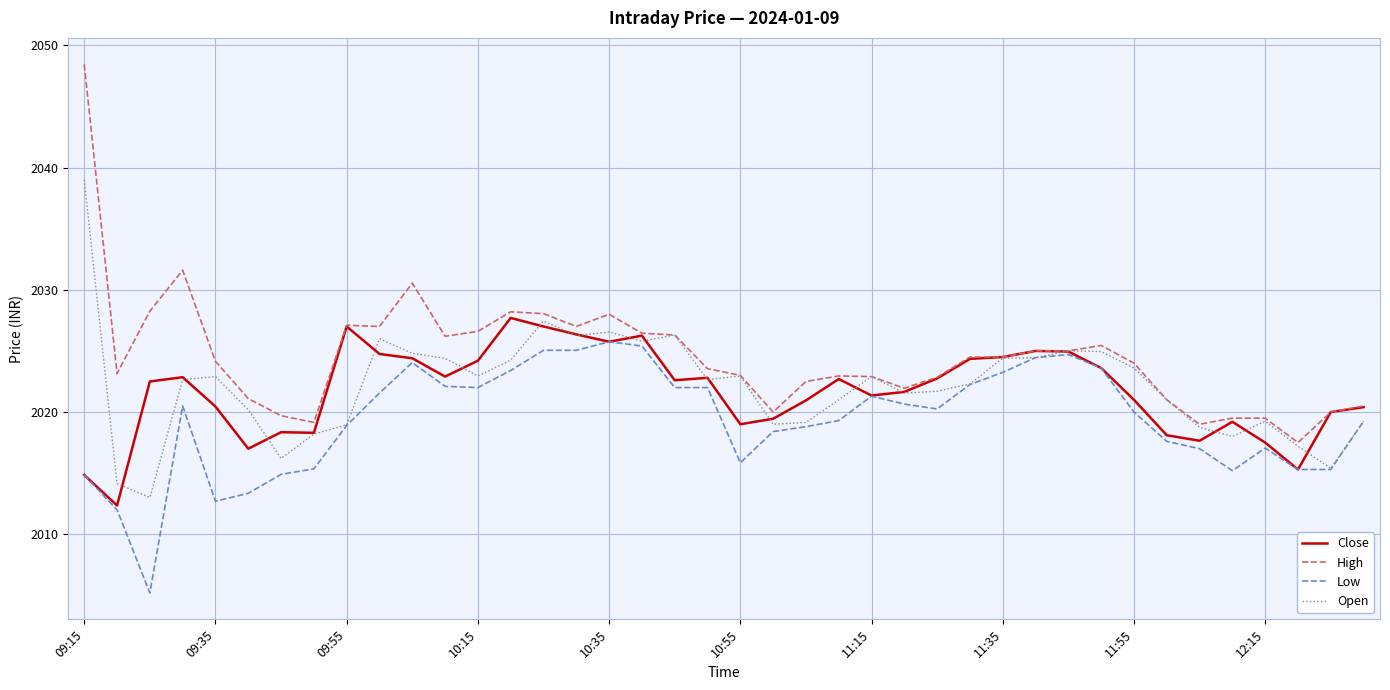

Does the chart display data point markers on the line(s)?

No